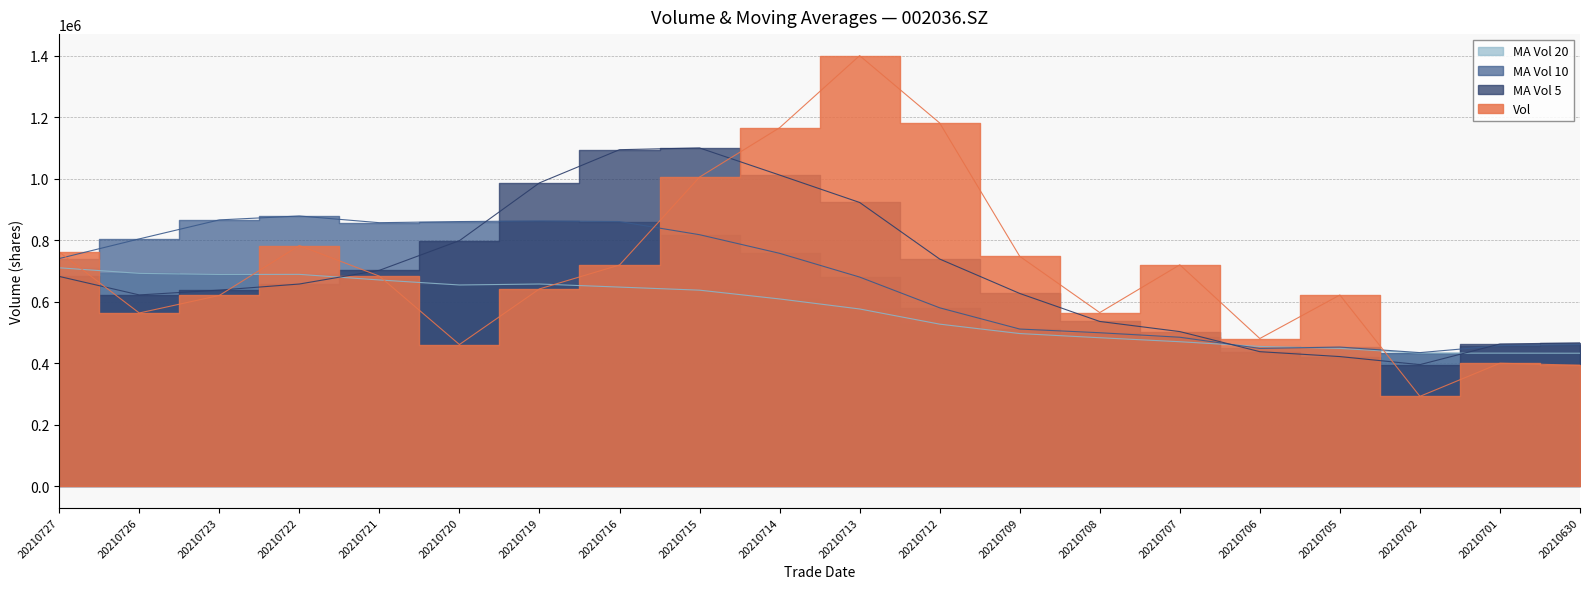

Reading left to right, extract all data points from this chart.

vol: 20210727=761202.7	20210726=563082.4	20210723=620096.7	20210722=782443.7	20210721=682922.0	20210720=460491.1	20210719=641432.1	20210716=719047.7	20210715=1005045.0	20210714=1165500.9	20210713=1400006.5	20210712=1181029.0	20210709=747344.2	20210708=564376.8	20210707=719707.7	20210706=480058.4	20210705=621550.9	20210702=291991.2	20210701=399687.5	20210630=393046.9
ma_v_5: 20210727=681949.5	20210726=621807.2	20210723=637477.1	20210722=657267.3	20210721=701787.6	20210720=798303.4	20210719=986206.4	20210716=1094125.8	20210715=1099785.1	20210714=1011651.5	20210713=922492.8	20210712=738503.2	20210709=626607.6	20210708=535537.0	20210707=502599.2	20210706=437267.0	20210705=421318.1	20210702=395114.3	20210701=462172.3	20210630=465806.4
ma_v_10: 20210727=740126.4	20210726=804006.8	20210723=865801.5	20210722=878526.2	20210721=856719.5	20210720=860398.1	20210719=862354.8	20210716=860366.7	20210715=817661.1	20210714=757125.3	20210713=679879.9	20210712=579910.7	20210709=510860.9	20210708=498854.6	20210707=484202.8	20210706=447868.3	20210705=452232.3	20210702=434195.1	20210701=456876.7	20210630=460336.0
ma_v_20: 20210727=710003.2	20210726=691958.7	20210723=688331.2	20210722=688690.4	20210721=670461.1	20210720=654133.2	20210719=657293.6	20210716=647280.9	20210715=637268.9	20210714=608730.6	20210713=576144.6	20210712=526792.6	20210709=496203.7	20210708=482609.5	20210707=469586.5	20210706=454343.6	20210705=447864.1	20210702=432463.8	20210701=432442.7	20210630=432203.7